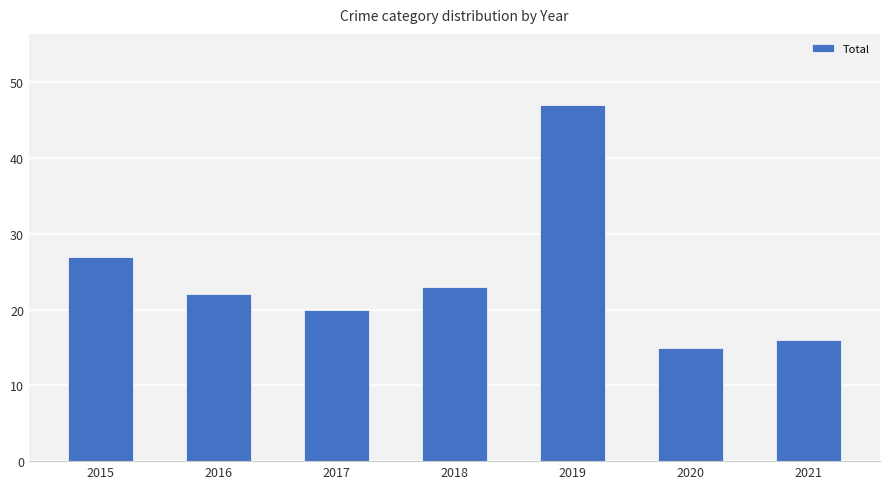

Which category has the highest value across all series?

2019